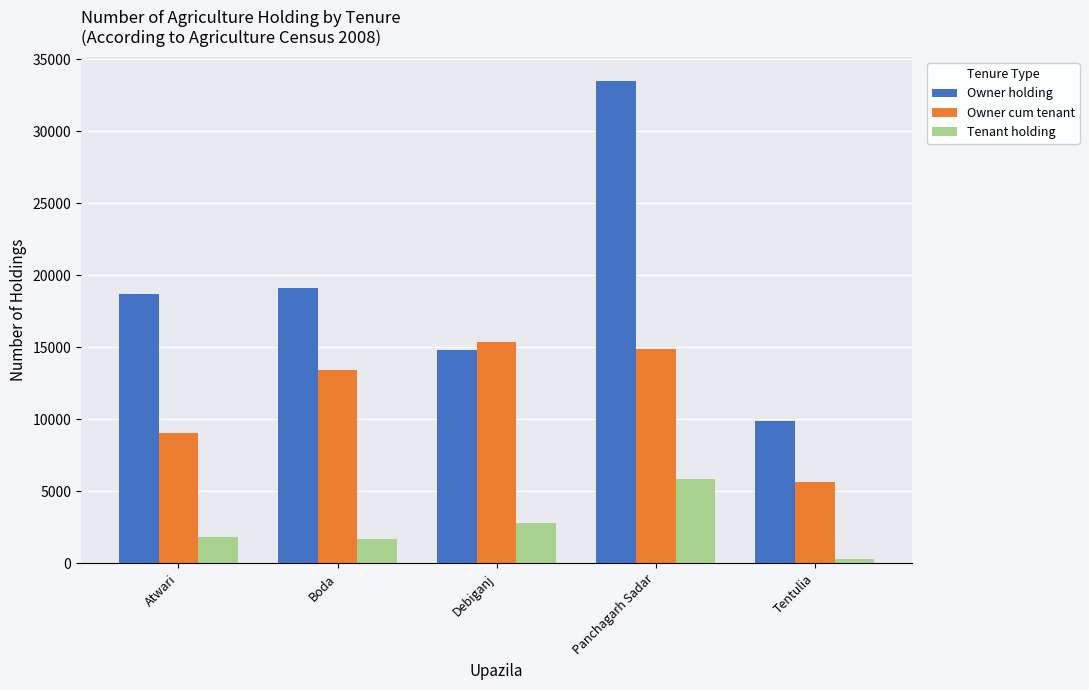

Between Debiganj and Panchagarh Sadar, which series saw the biggest shift?

Owner holding